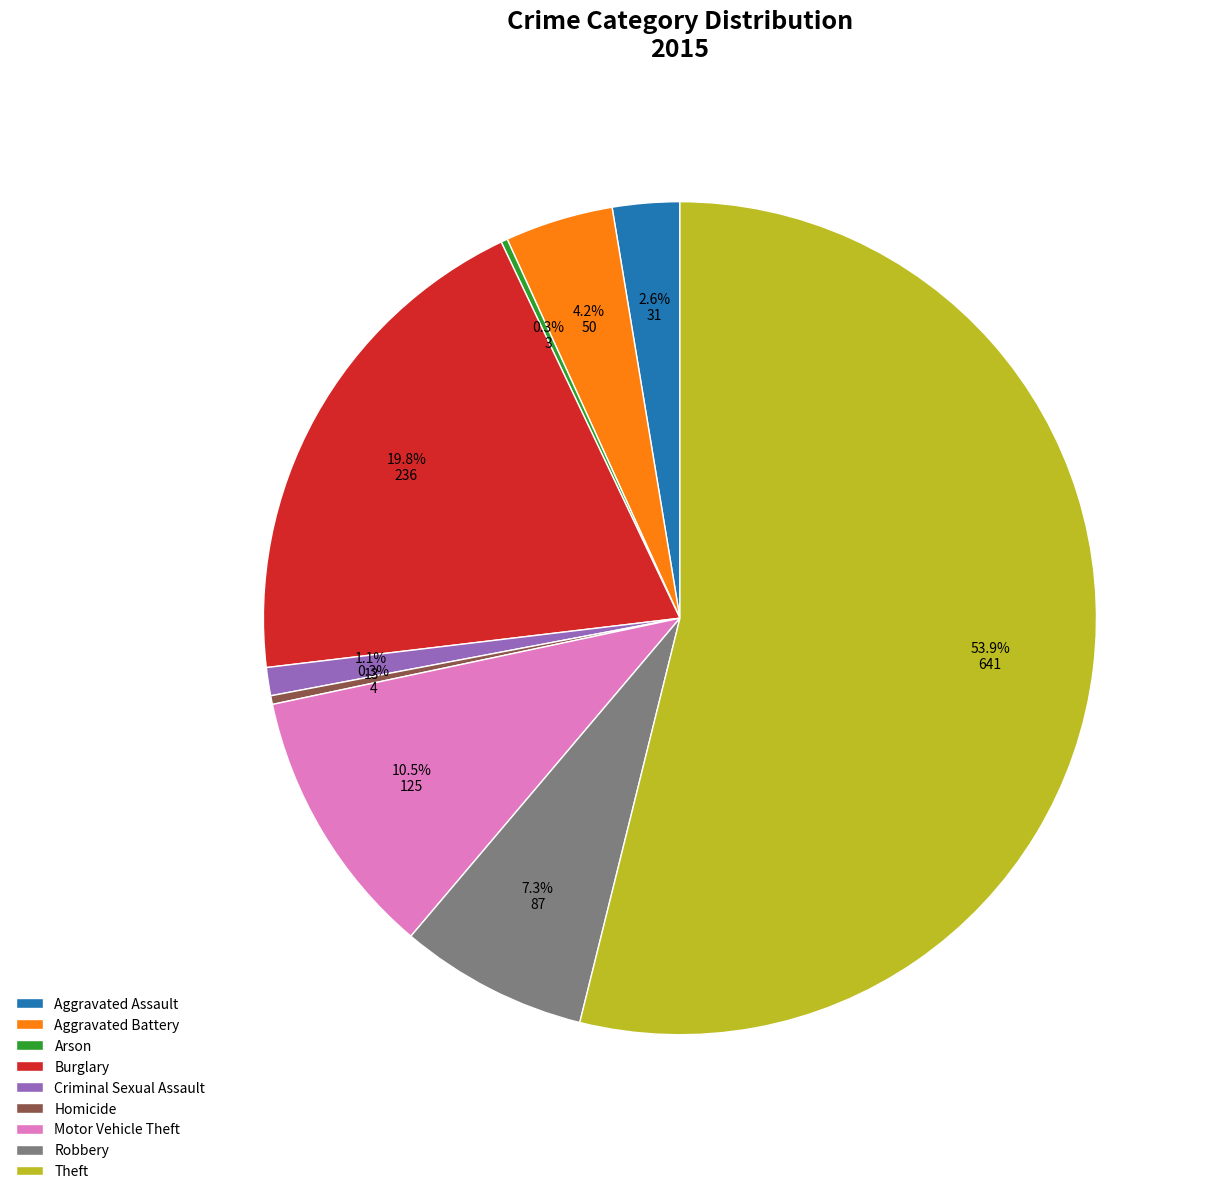

What portion of the pie excludes Theft?

46.1%